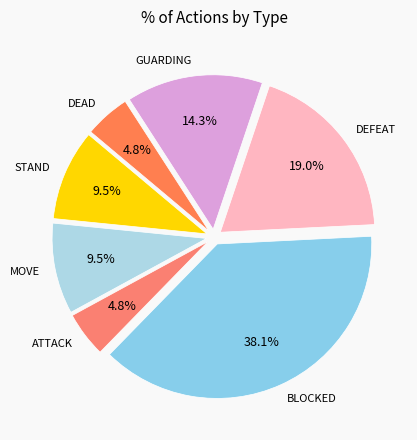

Does any single category account for the majority?

No